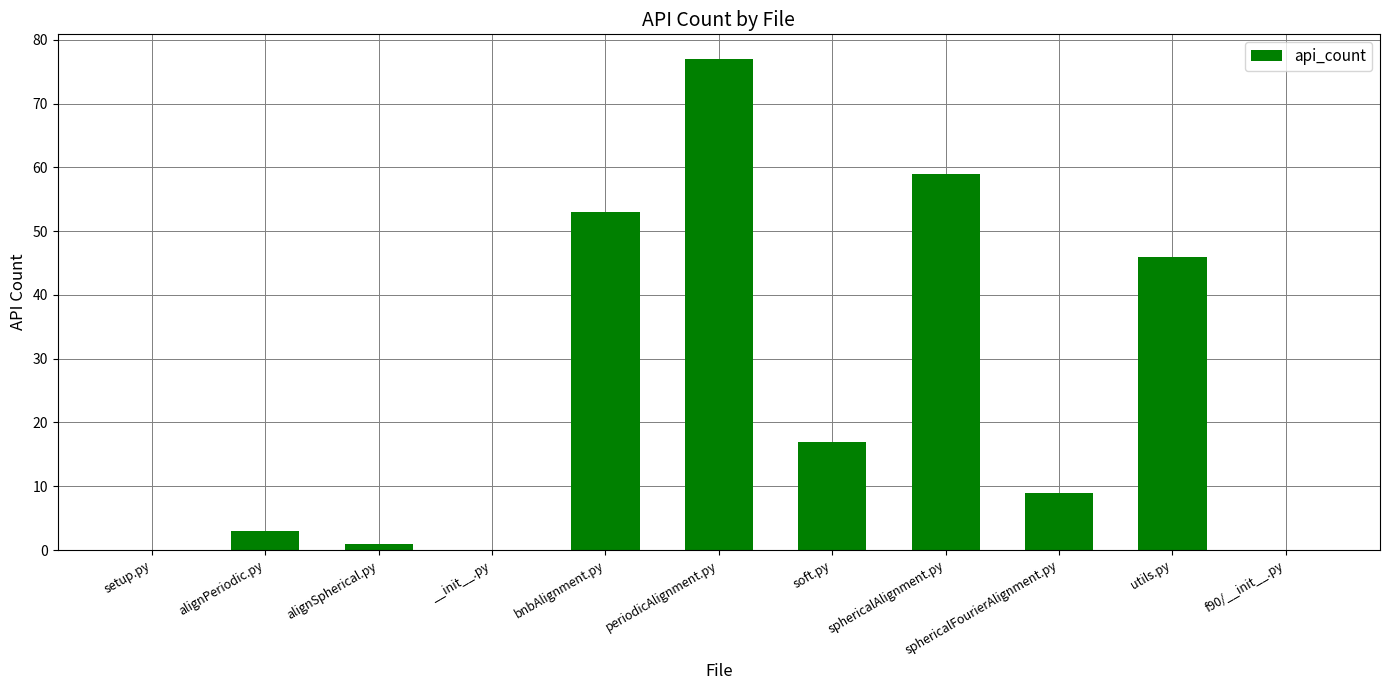

What is the sum of all values?

265